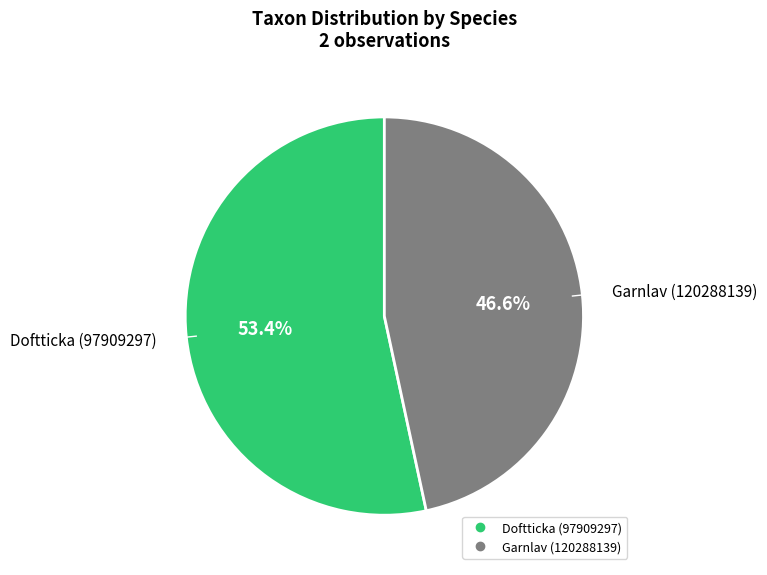

Between Garnlav (120288139) and Doftticka (97909297), which is larger?

Doftticka (97909297)